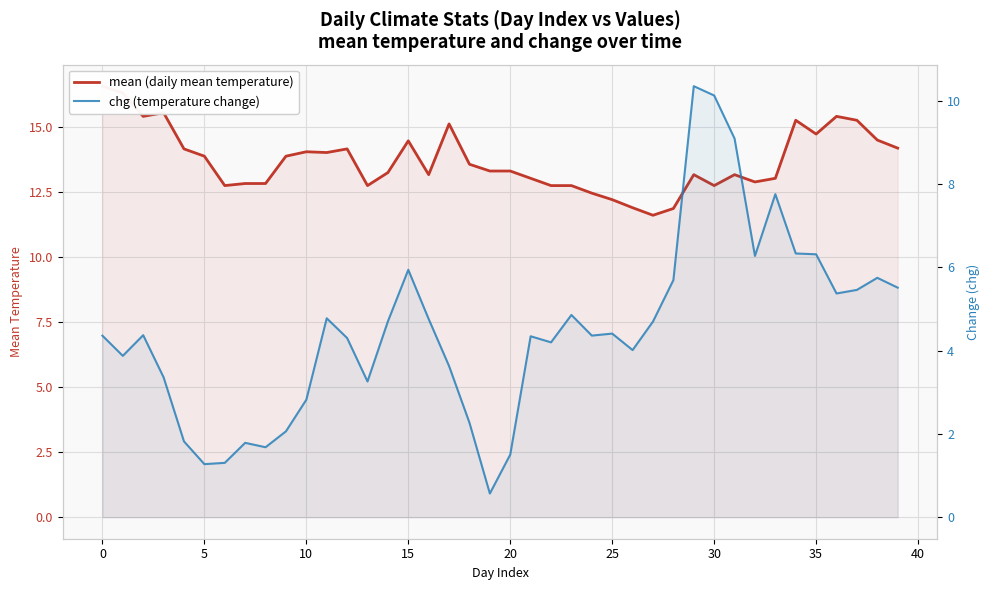

Is it true that mean (daily mean temperature) equals 10.1 at 10?

False